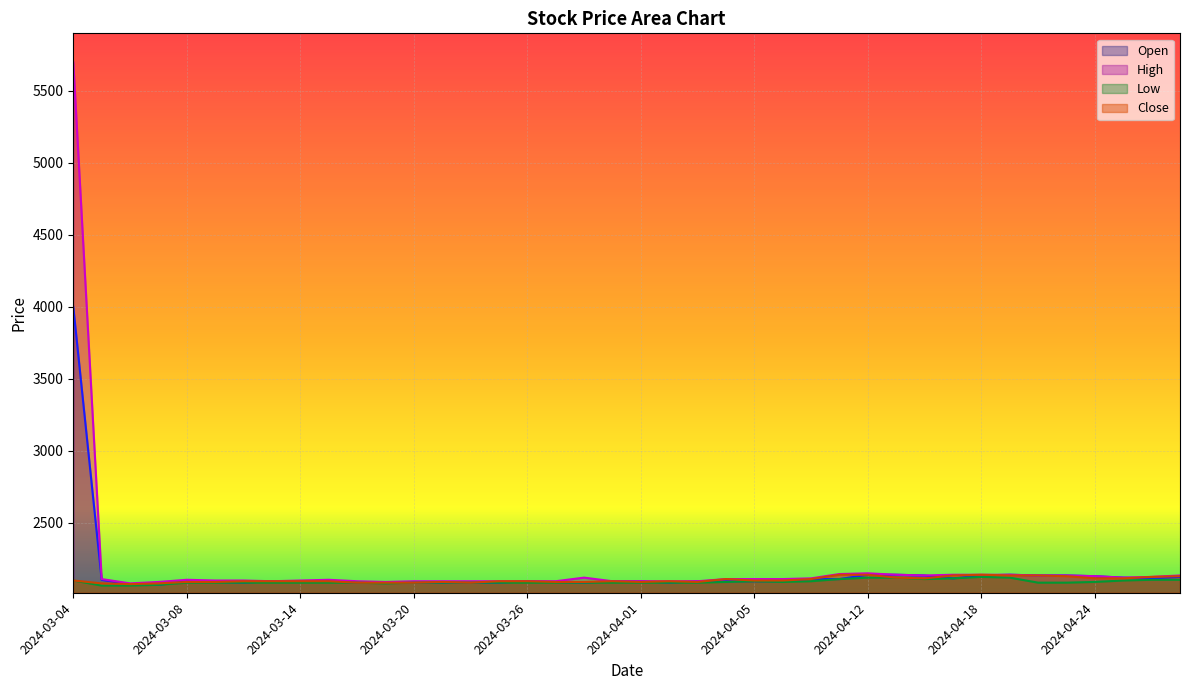

What is the average value of the Low series?

2092